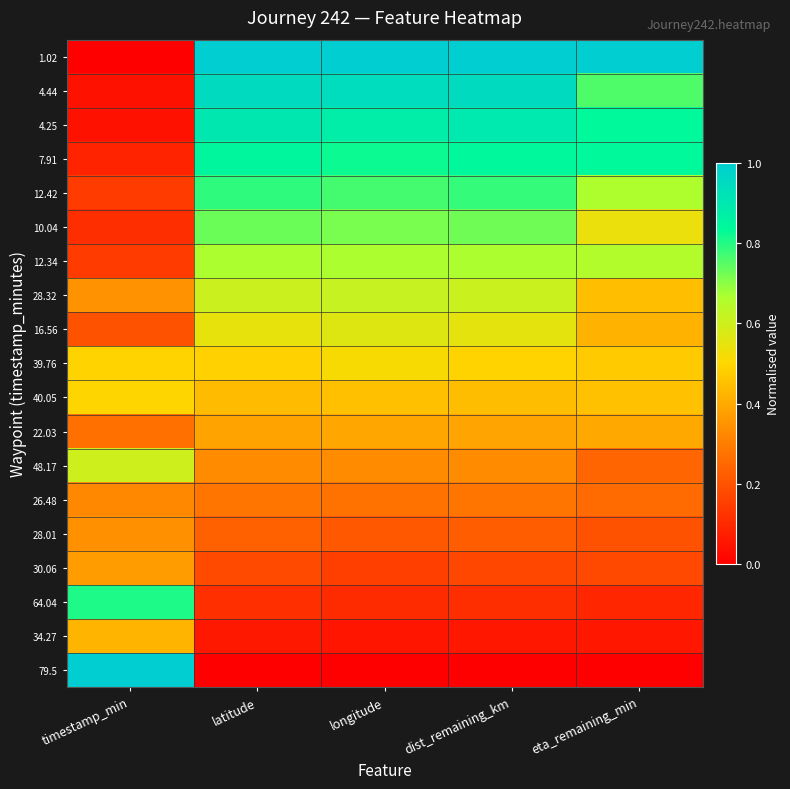

Reading right to left, extract all data points from this chart.

1.02: eta_remaining_min=1.0	dist_remaining_km=1.0	longitude=1.0	latitude=1.0	timestamp_min=0.0
4.44: eta_remaining_min=0.8	dist_remaining_km=0.9	longitude=0.9	latitude=0.9	timestamp_min=0.0
4.25: eta_remaining_min=0.8	dist_remaining_km=0.9	longitude=0.9	latitude=0.9	timestamp_min=0.0
7.91: eta_remaining_min=0.8	dist_remaining_km=0.8	longitude=0.8	latitude=0.8	timestamp_min=0.1
12.42: eta_remaining_min=0.7	dist_remaining_km=0.8	longitude=0.8	latitude=0.8	timestamp_min=0.1
10.04: eta_remaining_min=0.5	dist_remaining_km=0.7	longitude=0.7	latitude=0.7	timestamp_min=0.1
12.34: eta_remaining_min=0.7	dist_remaining_km=0.7	longitude=0.7	latitude=0.7	timestamp_min=0.1
28.32: eta_remaining_min=0.4	dist_remaining_km=0.6	longitude=0.6	latitude=0.6	timestamp_min=0.3
16.56: eta_remaining_min=0.4	dist_remaining_km=0.6	longitude=0.6	latitude=0.5	timestamp_min=0.2
39.76: eta_remaining_min=0.5	dist_remaining_km=0.5	longitude=0.5	latitude=0.5	timestamp_min=0.5
40.05: eta_remaining_min=0.5	dist_remaining_km=0.4	longitude=0.5	latitude=0.4	timestamp_min=0.5
22.03: eta_remaining_min=0.4	dist_remaining_km=0.4	longitude=0.4	latitude=0.4	timestamp_min=0.3
48.17: eta_remaining_min=0.2	dist_remaining_km=0.3	longitude=0.3	latitude=0.3	timestamp_min=0.6
26.48: eta_remaining_min=0.3	dist_remaining_km=0.3	longitude=0.3	latitude=0.3	timestamp_min=0.3
28.01: eta_remaining_min=0.2	dist_remaining_km=0.2	longitude=0.2	latitude=0.2	timestamp_min=0.3
30.06: eta_remaining_min=0.2	dist_remaining_km=0.2	longitude=0.2	latitude=0.2	timestamp_min=0.4
64.04: eta_remaining_min=0.1	dist_remaining_km=0.1	longitude=0.1	latitude=0.1	timestamp_min=0.8
34.27: eta_remaining_min=0.1	dist_remaining_km=0.1	longitude=0.1	latitude=0.1	timestamp_min=0.4
79.5: eta_remaining_min=0.0	dist_remaining_km=0.0	longitude=0.0	latitude=0.0	timestamp_min=1.0